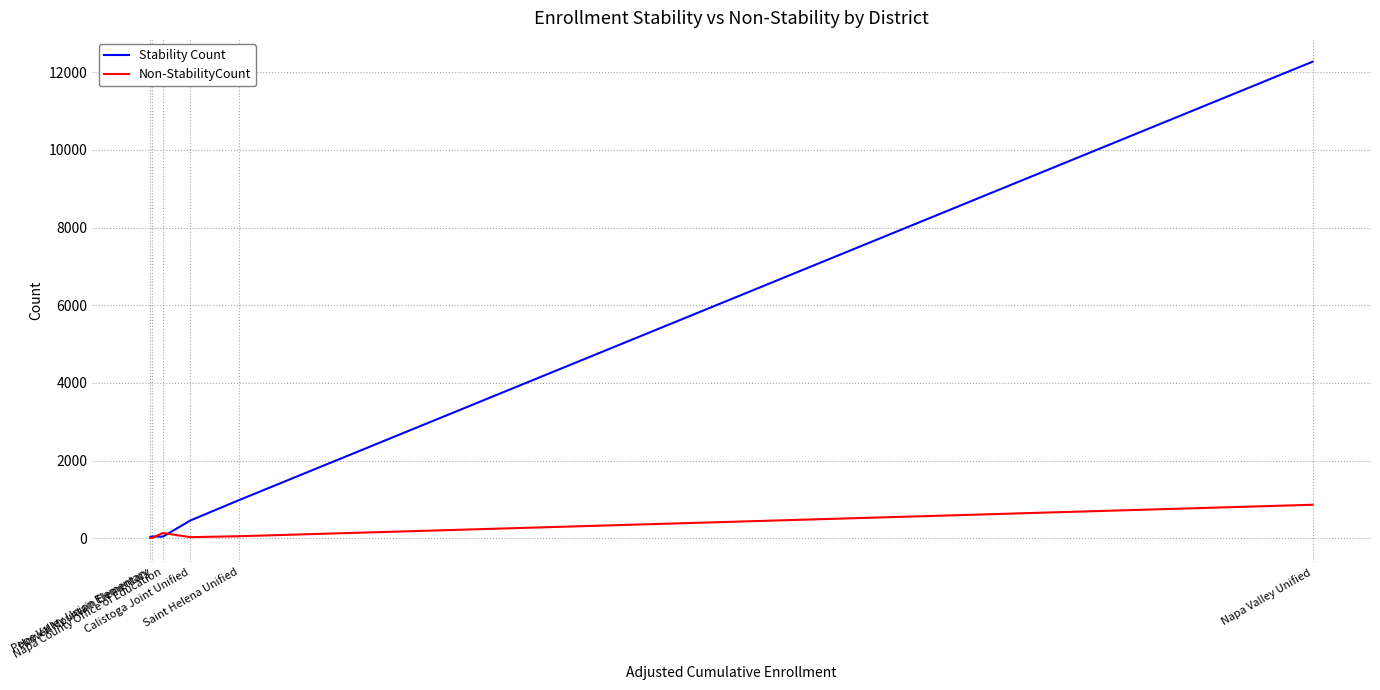

What is the greatest value displayed?

12272